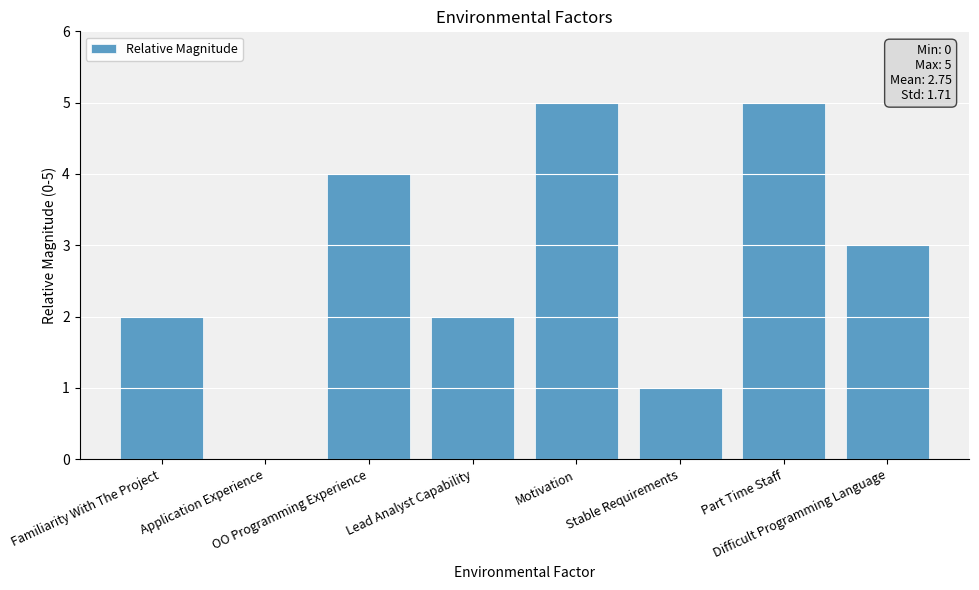

What is the greatest value displayed?

5